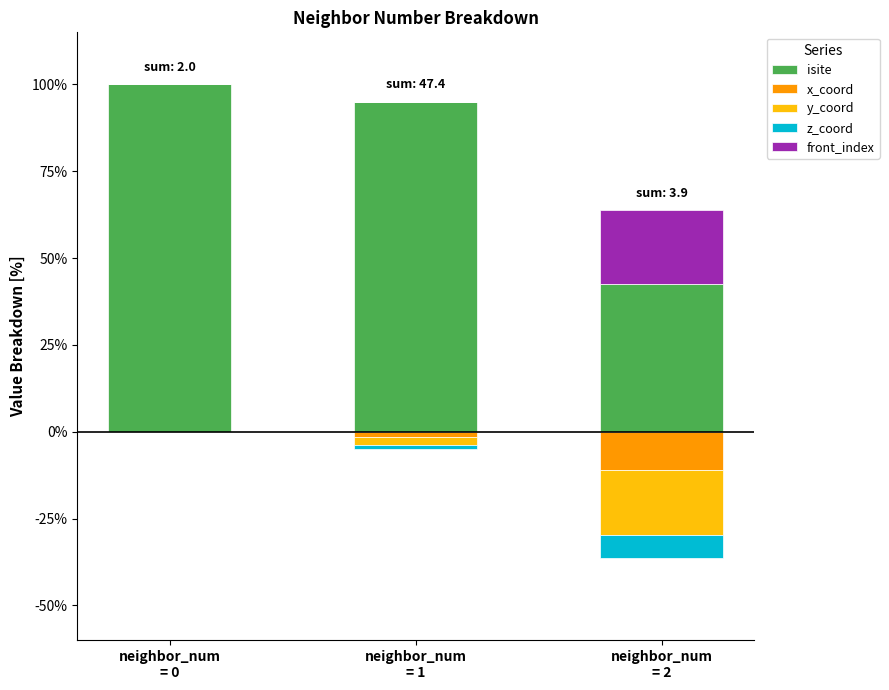

At which label does x_coord reach its peak?

neighbor_num
= 0